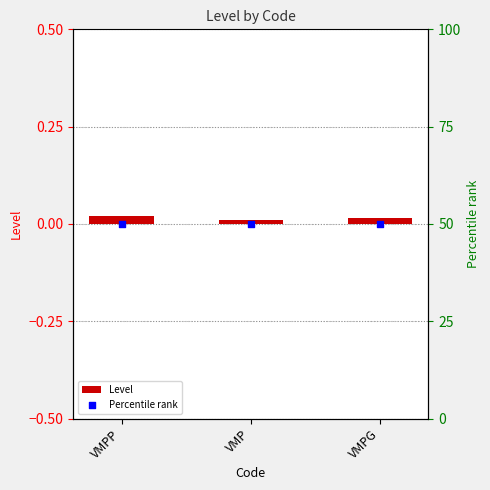

What are all the series names shown in the legend?

Level, Percentile rank